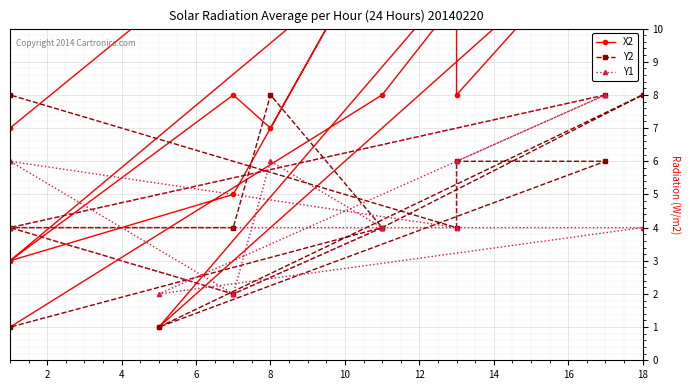

What is the difference between the X2 values at 14 and 6?

6